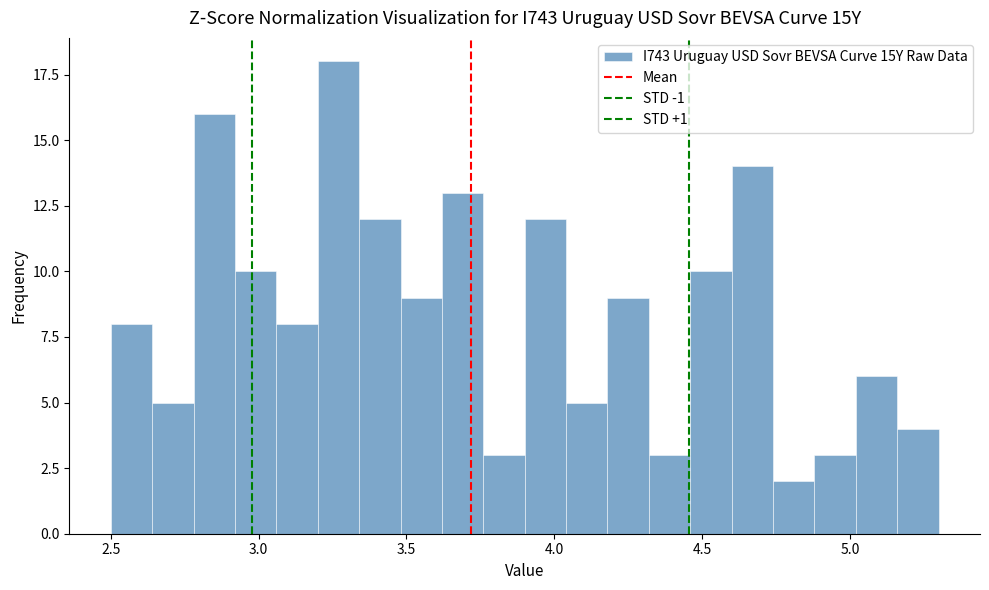

Read against the x-axis, roughly where is the centre of the tallest bar?

3.25